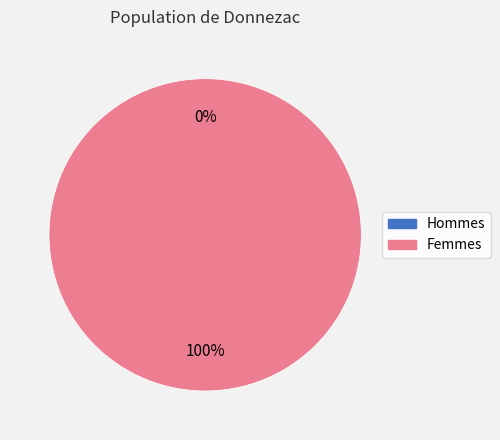

To the nearest percent, what is the difference between the 1413562471 and 1416421261 slice percentages?

100%